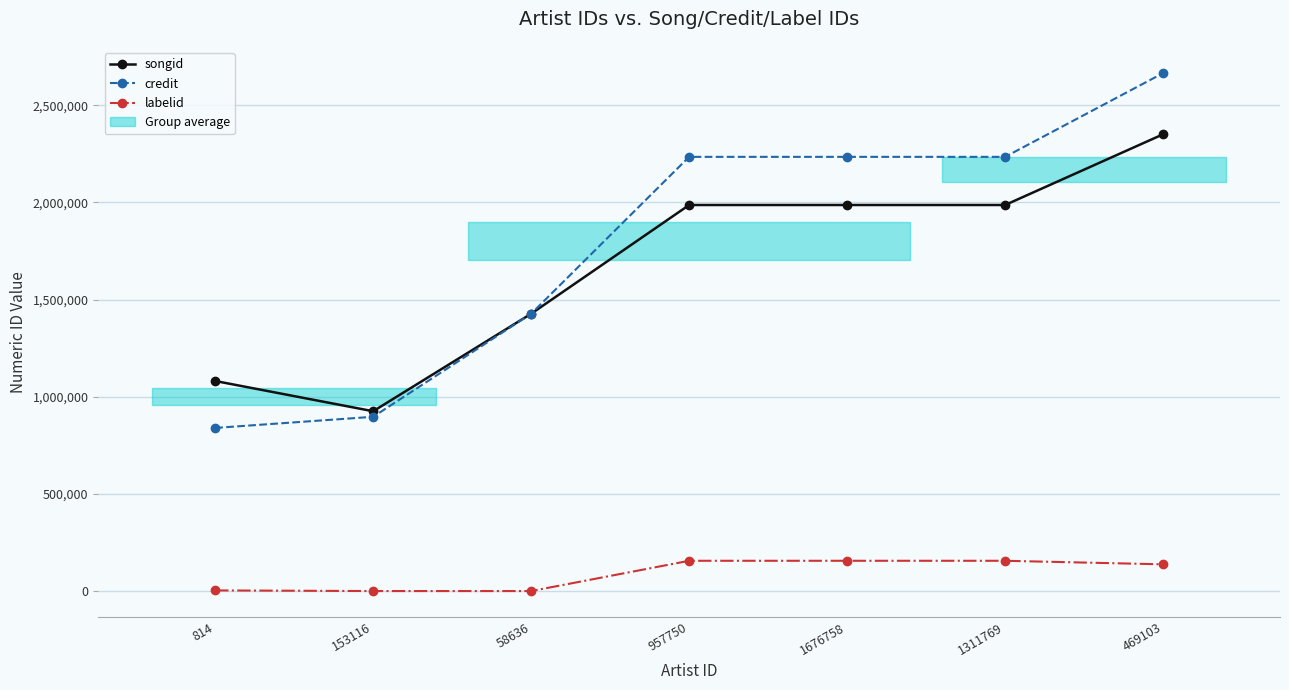

How many values in the credit series are below 2234312?

3